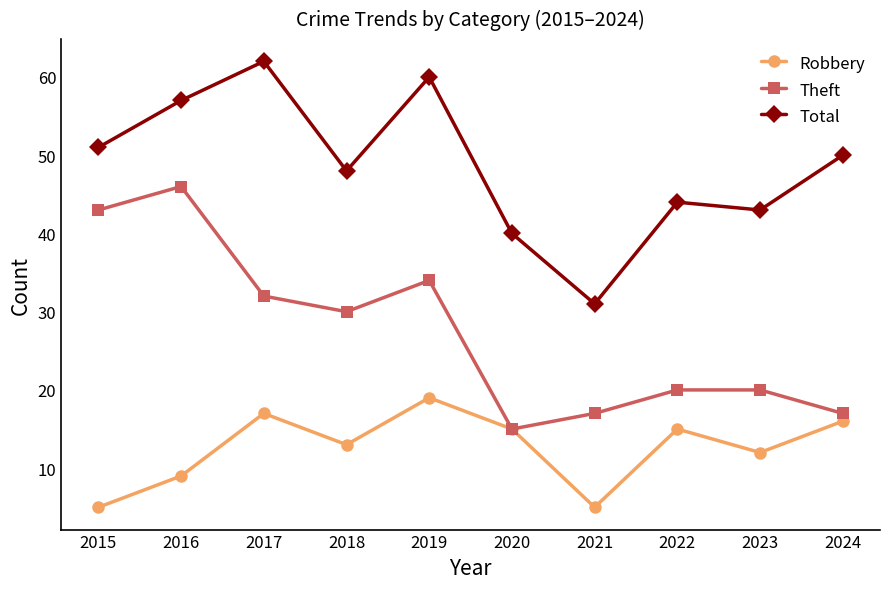

At 2018, list the series in order from largest to smallest.

Total, Theft, Robbery